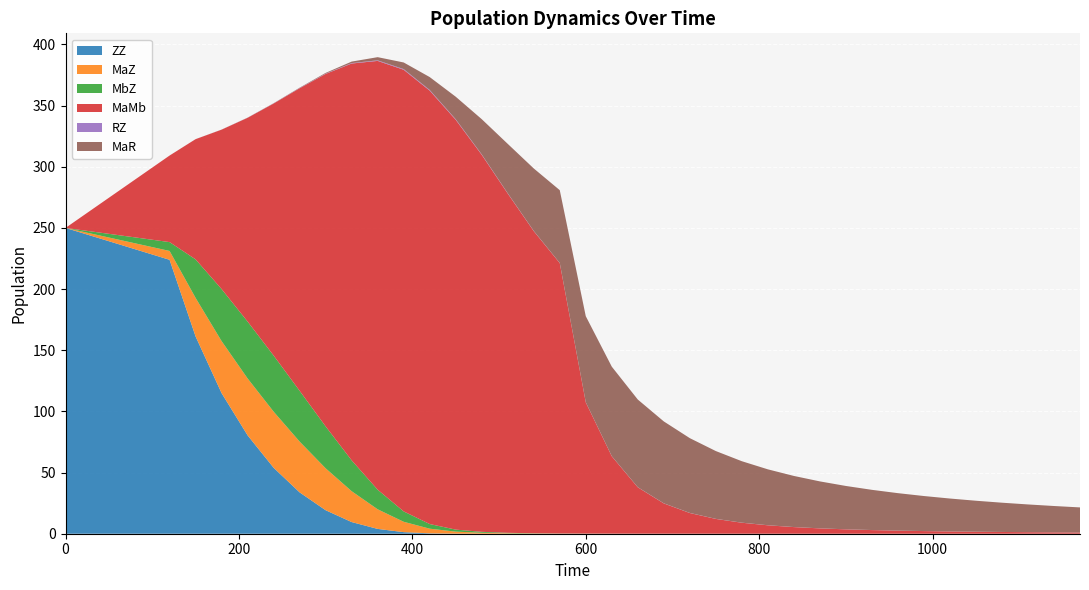

Reading left to right, what are all the values shown in this chart?

ZZ: 250.0	223.9	161.3	114.9	80.4	53.9	33.8	19.2	9.5	3.9	1.3	0.3	0.1	0.0	0.0	0.0	0.0	0.0	0.0	0.0	0.0	0.0	0.0	0.0	0.0	0.0	0.0	0.0	0.0	0.0	0.0	0.0	0.0	0.0	0.0	0.0	0.0
MaZ: 0.0	7.2	31.5	42.5	46.5	45.9	41.5	34.3	25.2	16.0	8.5	3.8	1.6	0.8	0.4	0.2	0.1	0.1	0.0	0.0	0.0	0.0	0.0	0.0	0.0	0.0	0.0	0.0	0.0	0.0	0.0	0.0	0.0	0.0	0.0	0.0	0.0
MbZ: 0.0	7.2	31.5	42.5	46.5	45.9	41.5	34.3	25.2	16.0	8.5	3.8	1.6	0.8	0.4	0.2	0.1	0.1	0.0	0.0	0.0	0.0	0.0	0.0	0.0	0.0	0.0	0.0	0.0	0.0	0.0	0.0	0.0	0.0	0.0	0.0	0.0
MaMb: 0.0	70.7	98.3	130.3	166.6	206.0	247.3	288.2	324.4	350.5	361.1	354.3	335.0	308.2	277.4	247.0	221.1	107.3	63.2	37.9	24.7	16.9	12.1	9.0	6.9	5.4	4.4	3.6	3.0	2.5	2.1	1.9	1.6	1.4	1.3	1.1	1.0
RZ: 0.0	0.0	0.0	0.0	0.1	0.1	0.2	0.3	0.4	0.5	0.5	0.5	0.4	0.3	0.2	0.2	0.1	0.1	0.1	0.1	0.1	0.1	0.1	0.1	0.1	0.0	0.0	0.0	0.0	0.0	0.0	0.0	0.0	0.0	0.0	0.0	0.0
MaR: 0.0	0.0	0.0	0.0	0.1	0.1	0.3	0.6	1.2	2.6	5.4	10.5	18.4	28.8	40.4	51.1	59.5	70.3	73.2	71.7	67.0	61.1	55.4	50.2	45.7	41.8	38.4	35.4	32.9	30.6	28.6	26.9	25.3	23.9	22.7	21.5	20.5